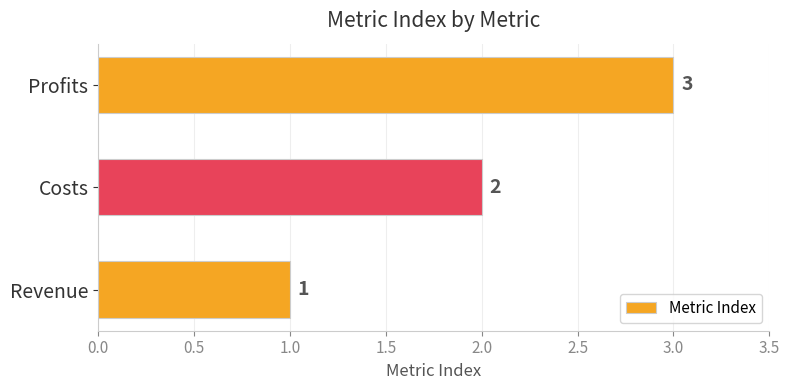

True or false: the data shows 3 at Profits.

True